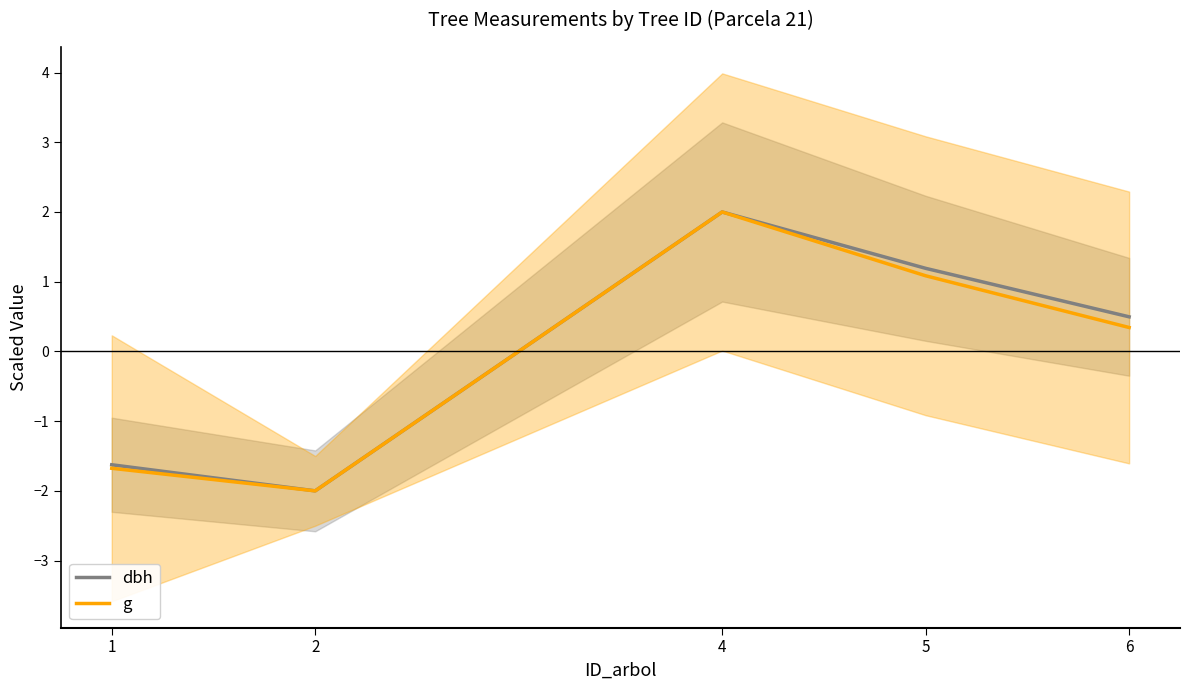

Rank the series by their average value, from highest to lowest.

dbh, g